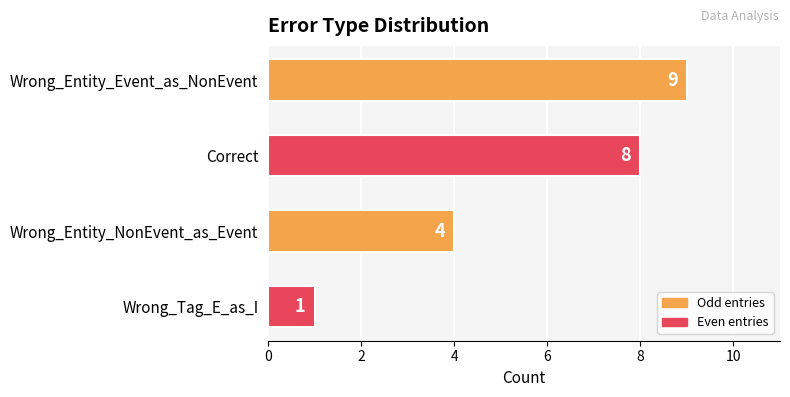

How many bars are there in total?

4